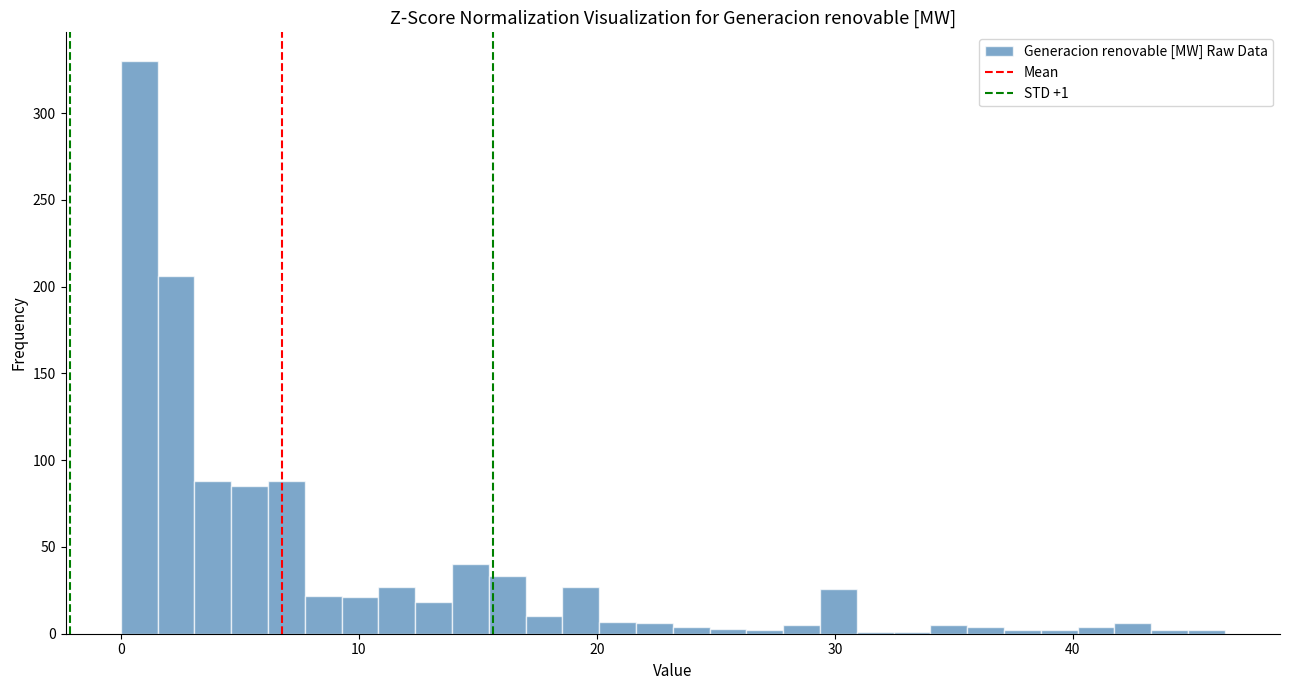

Read against the x-axis, roughly where is the centre of the tallest bar?

1